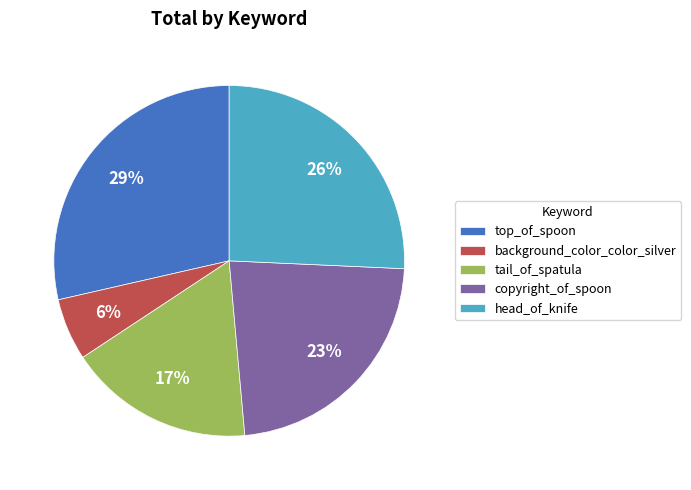

What percentage is the tail_of_spatula slice, to the nearest percent?

17%